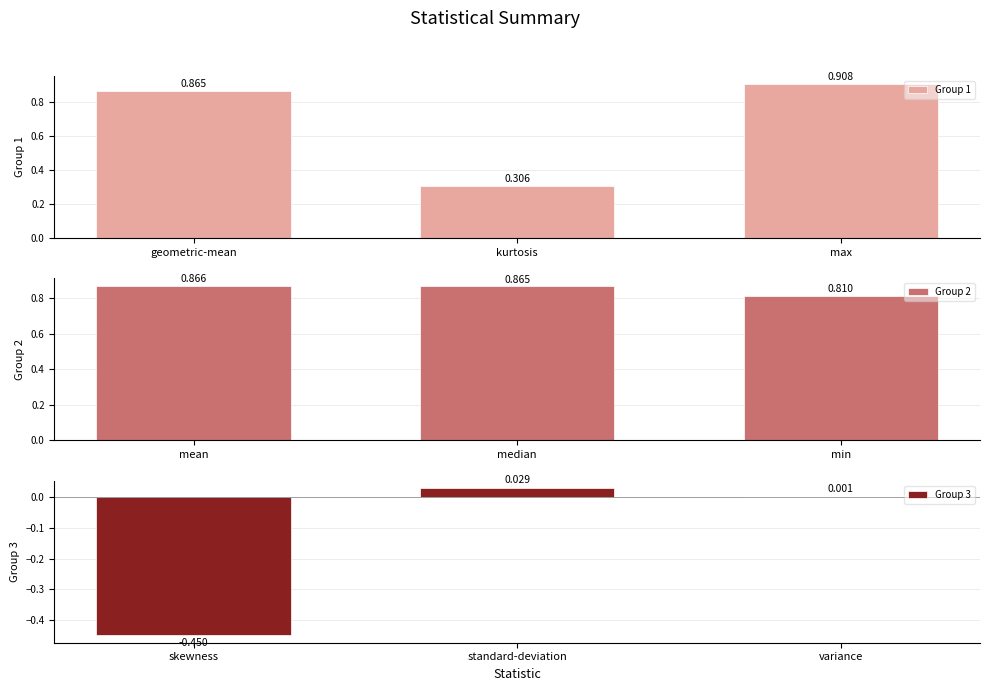

Where is Group 1 nearest to the value 0?

kurtosis